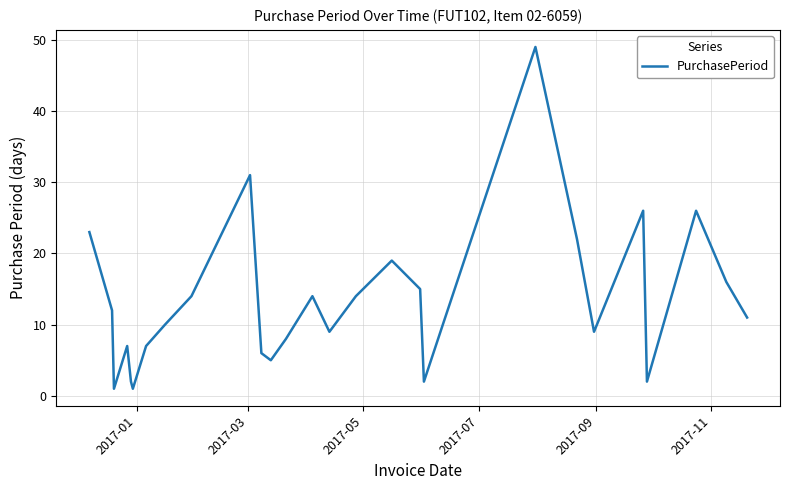

How many lines are shown in the chart?

1